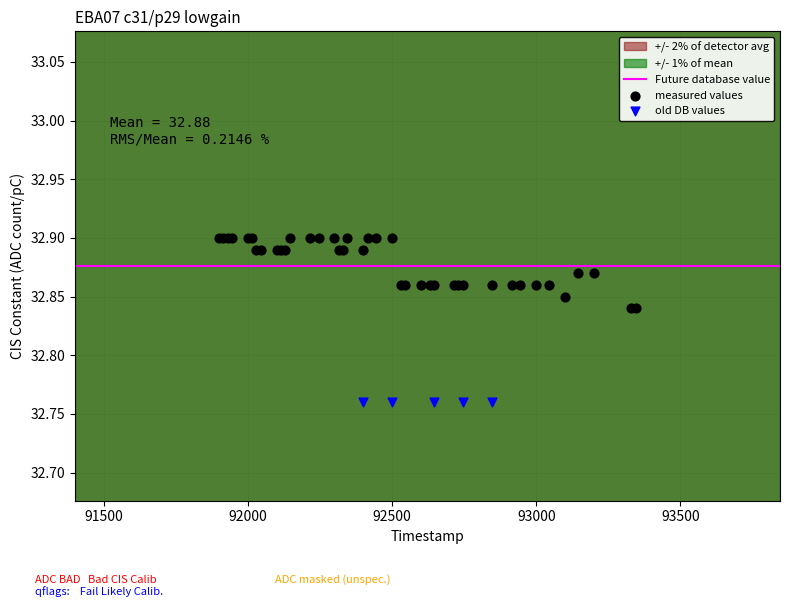

Which series contains the lowest Y value?

old DB values